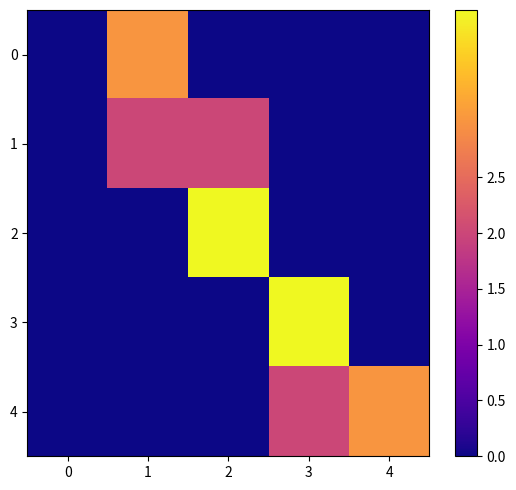

Reading right to left, list all the values displayed in this chart.

0: 4=0	3=0	2=0	1=3	0=0
1: 4=0	3=0	2=2	1=2	0=0
2: 4=0	3=0	2=4	1=0	0=0
3: 4=0	3=4	2=0	1=0	0=0
4: 4=3	3=2	2=0	1=0	0=0